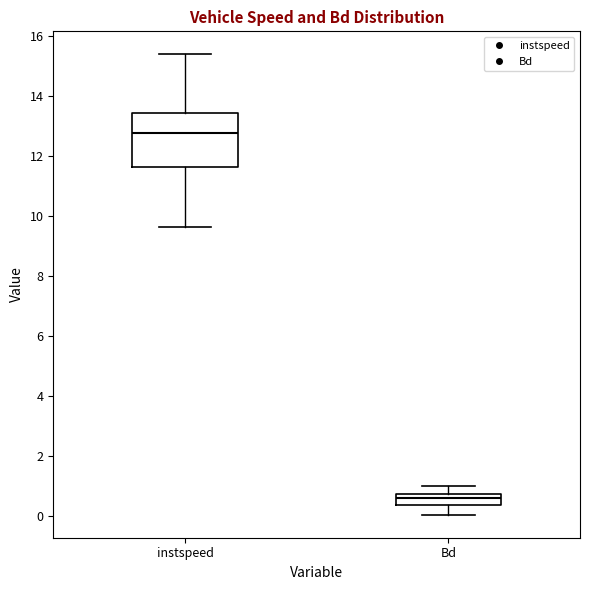

Which box has the highest median line?

instspeed